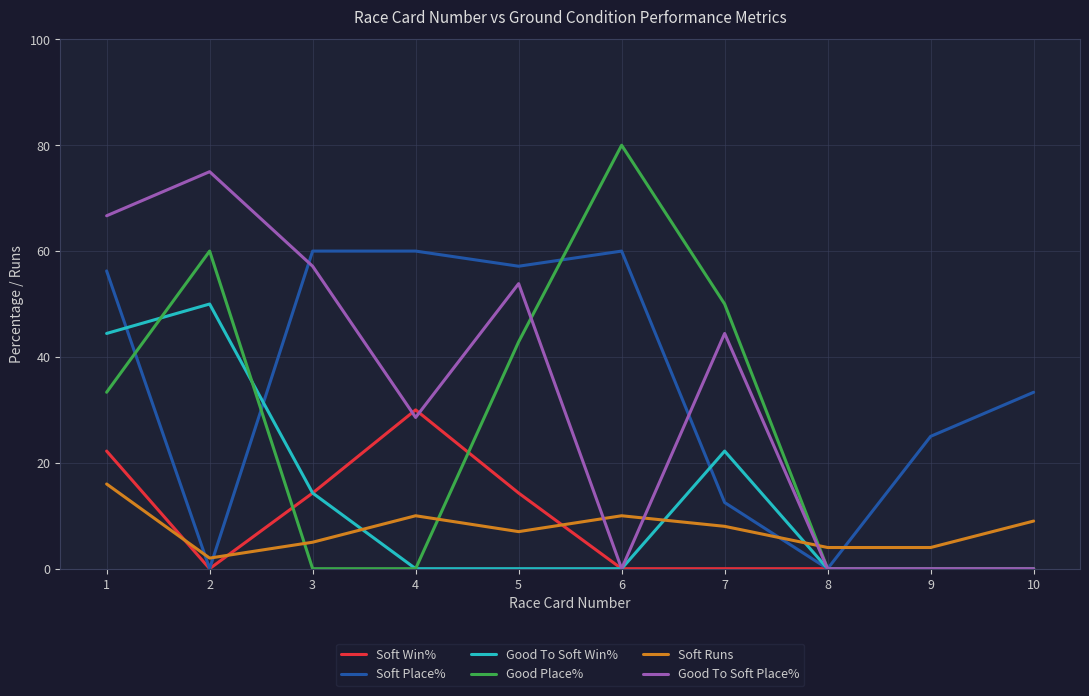

At which category does Soft Win% reach its first local peak?

4